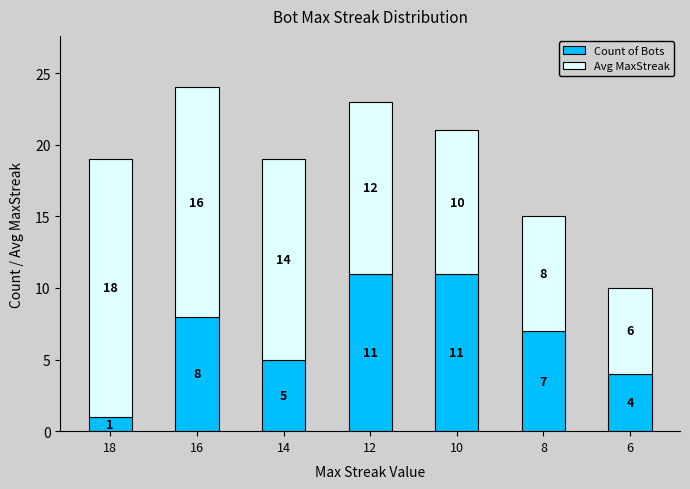

At which category is the sum across all series the highest?

16